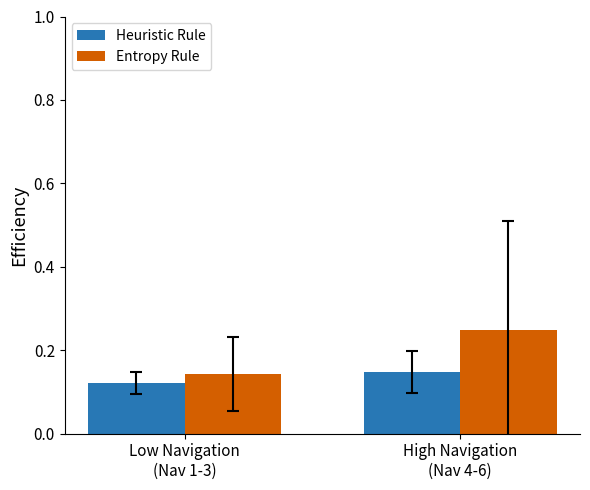

Which series has the widest spread of values?

Entropy Rule